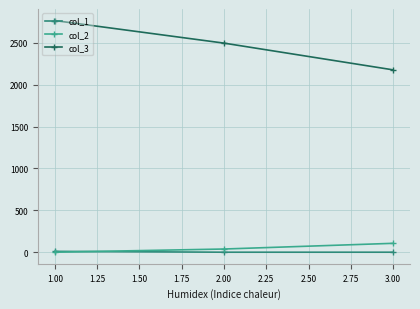

List the series in order of their peak value, highest first.

col_3, col_2, col_1